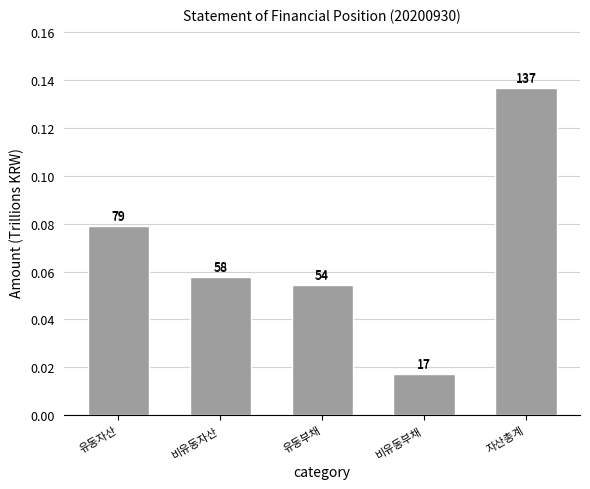

True or false: the data shows 0.1 at 유동부채.

True